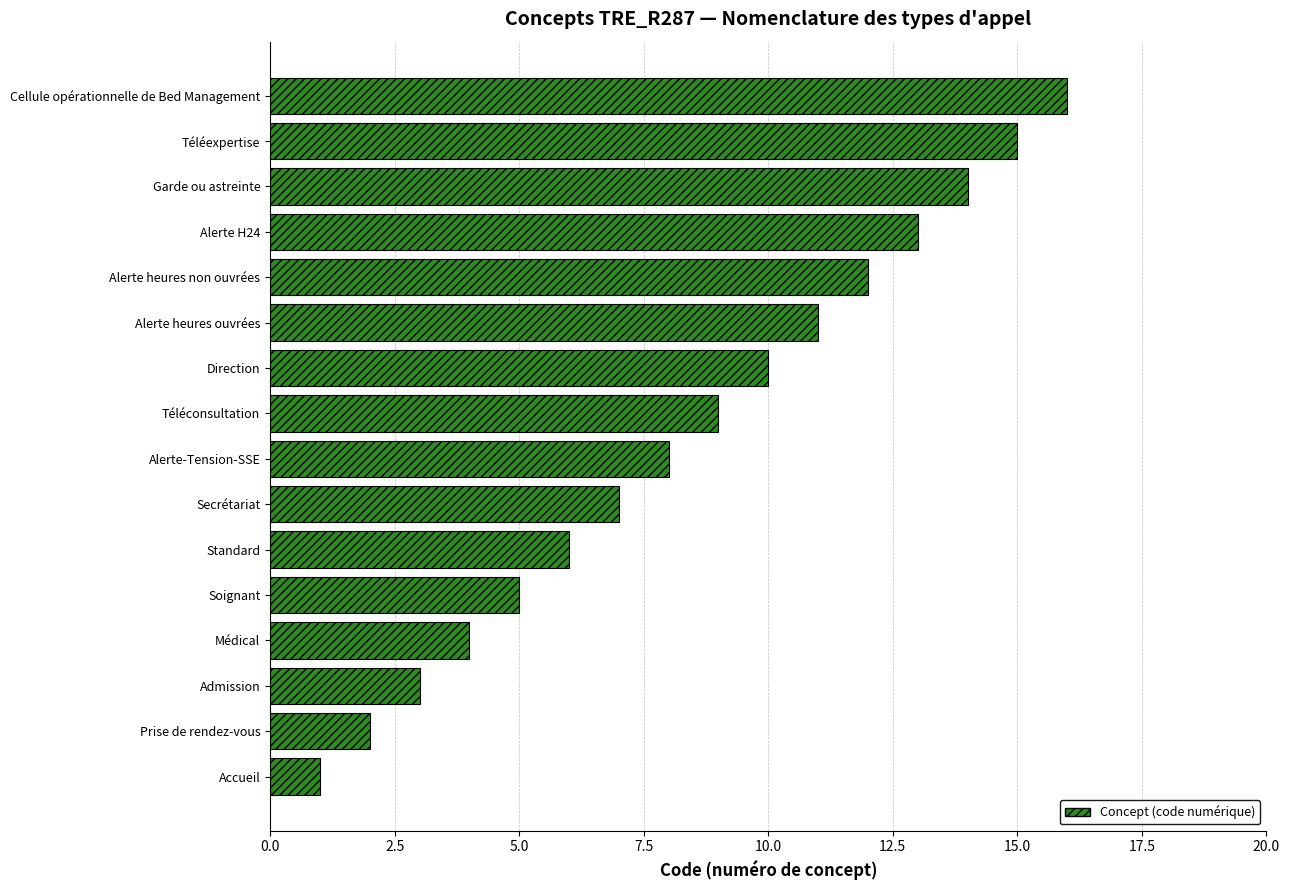

Rank the categories by value from highest to lowest.

Cellule opérationnelle de Bed Management, Téléexpertise, Garde ou astreinte, Alerte H24, Alerte heures non ouvrées, Alerte heures ouvrées, Direction, Téléconsultation, Alerte-Tension-SSE, Secrétariat, Standard, Soignant, Médical, Admission, Prise de rendez-vous, Accueil